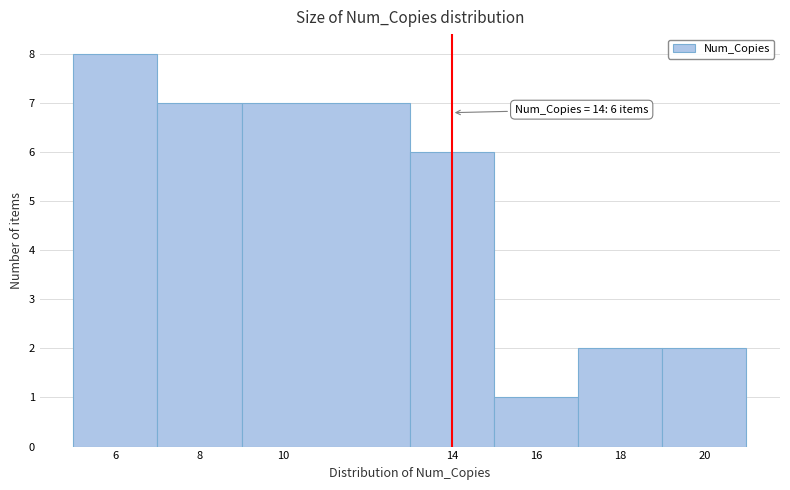

Which range on the x-axis has the tallest bar?

5 to 7